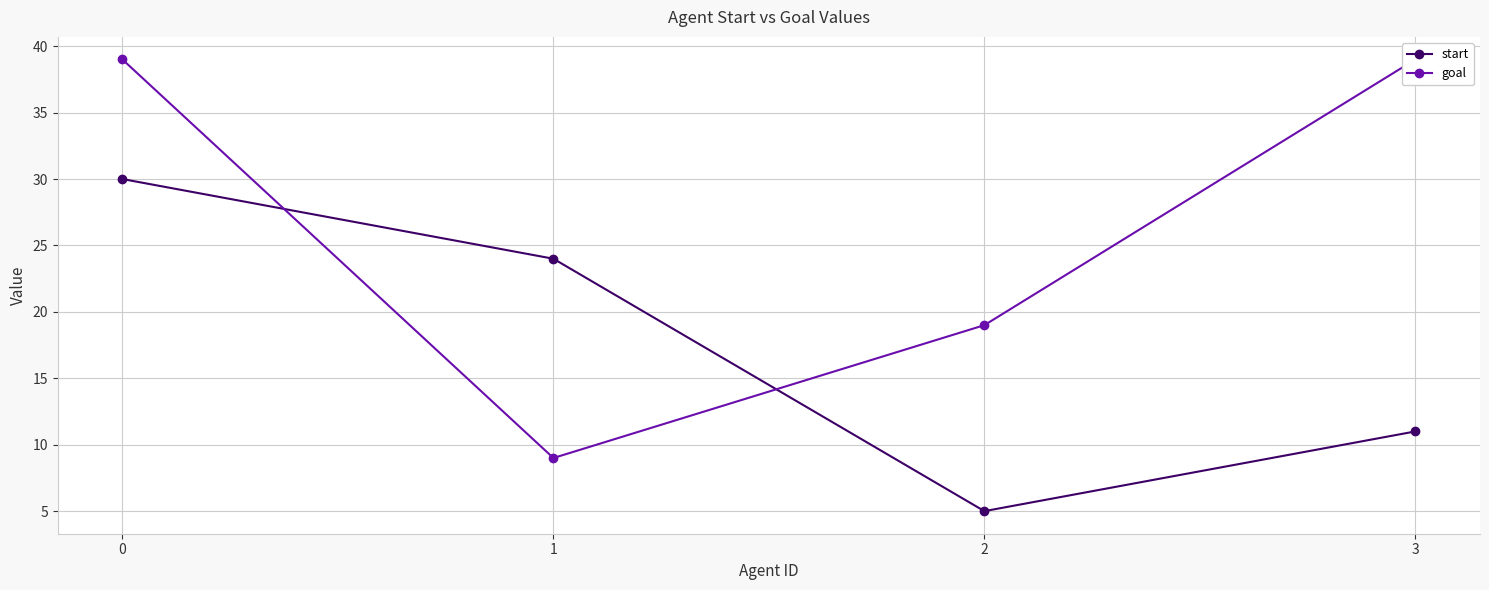

The goal series shows 9 at 2. True or false?

False